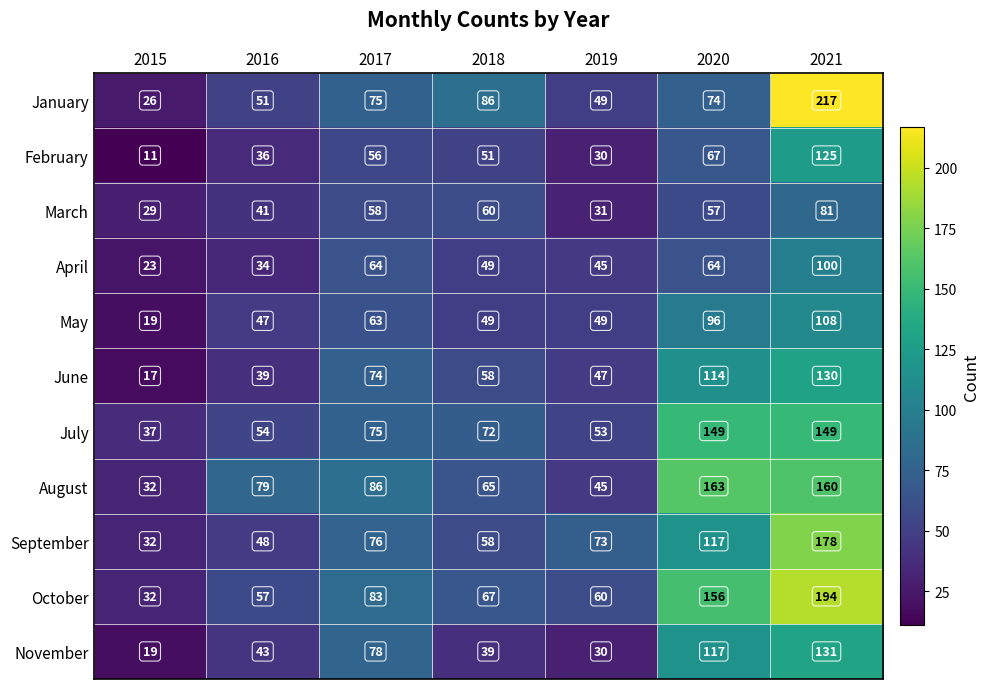

Between 2015 and 2017, which series saw the biggest shift?

November